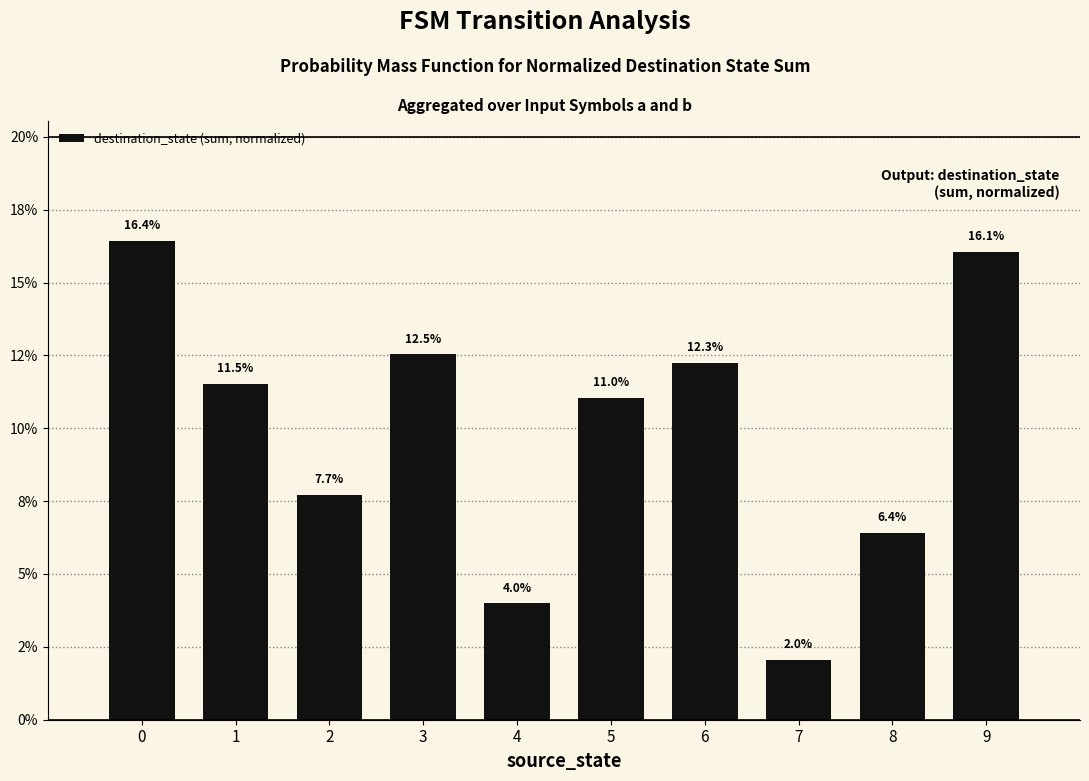

Where is the data nearest to the value 0?

7